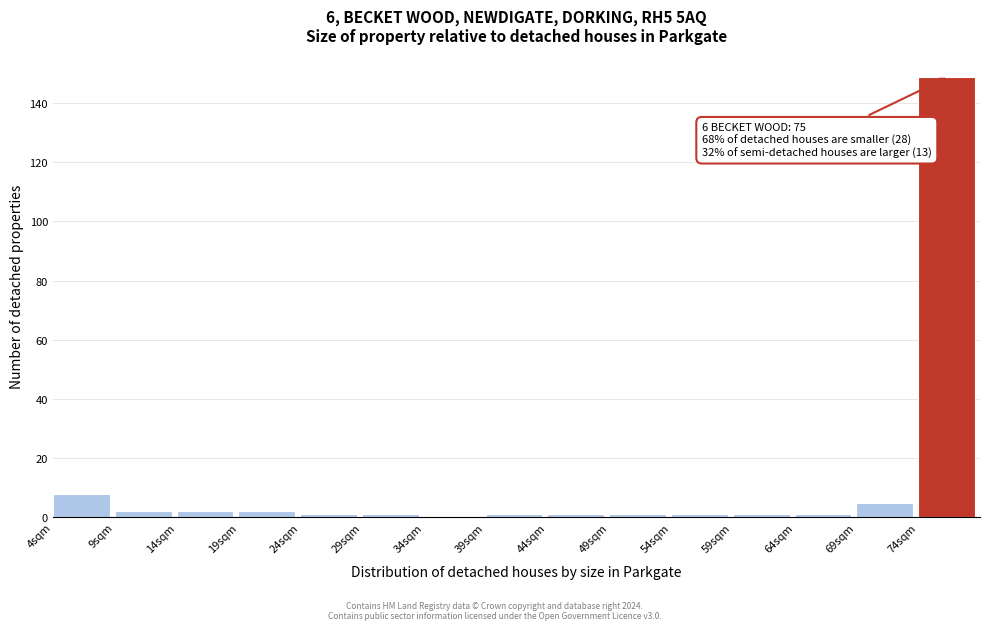

Over which range of the x-axis is the bar tallest?

74 to 79